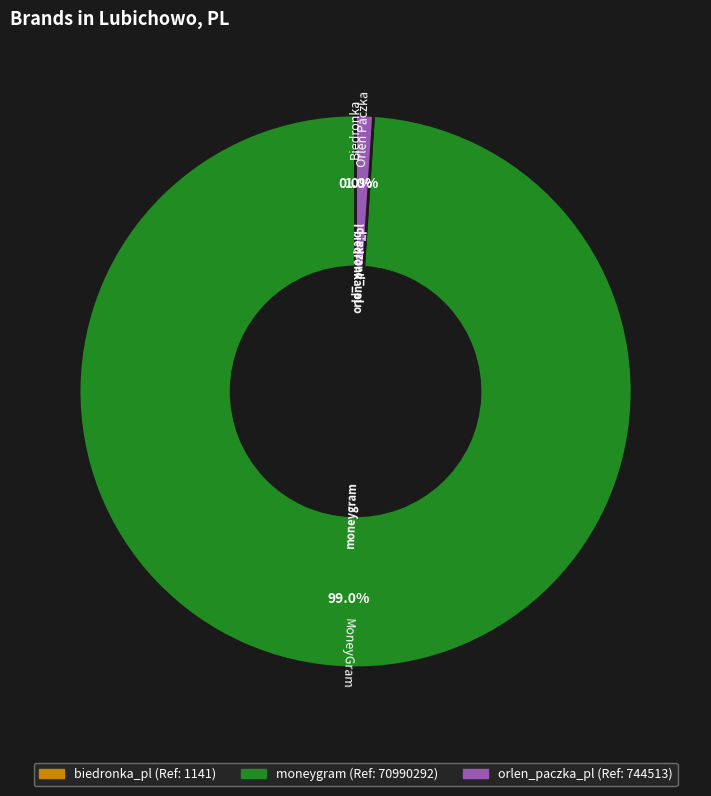

What is the largest slice in the pie chart?

moneygram